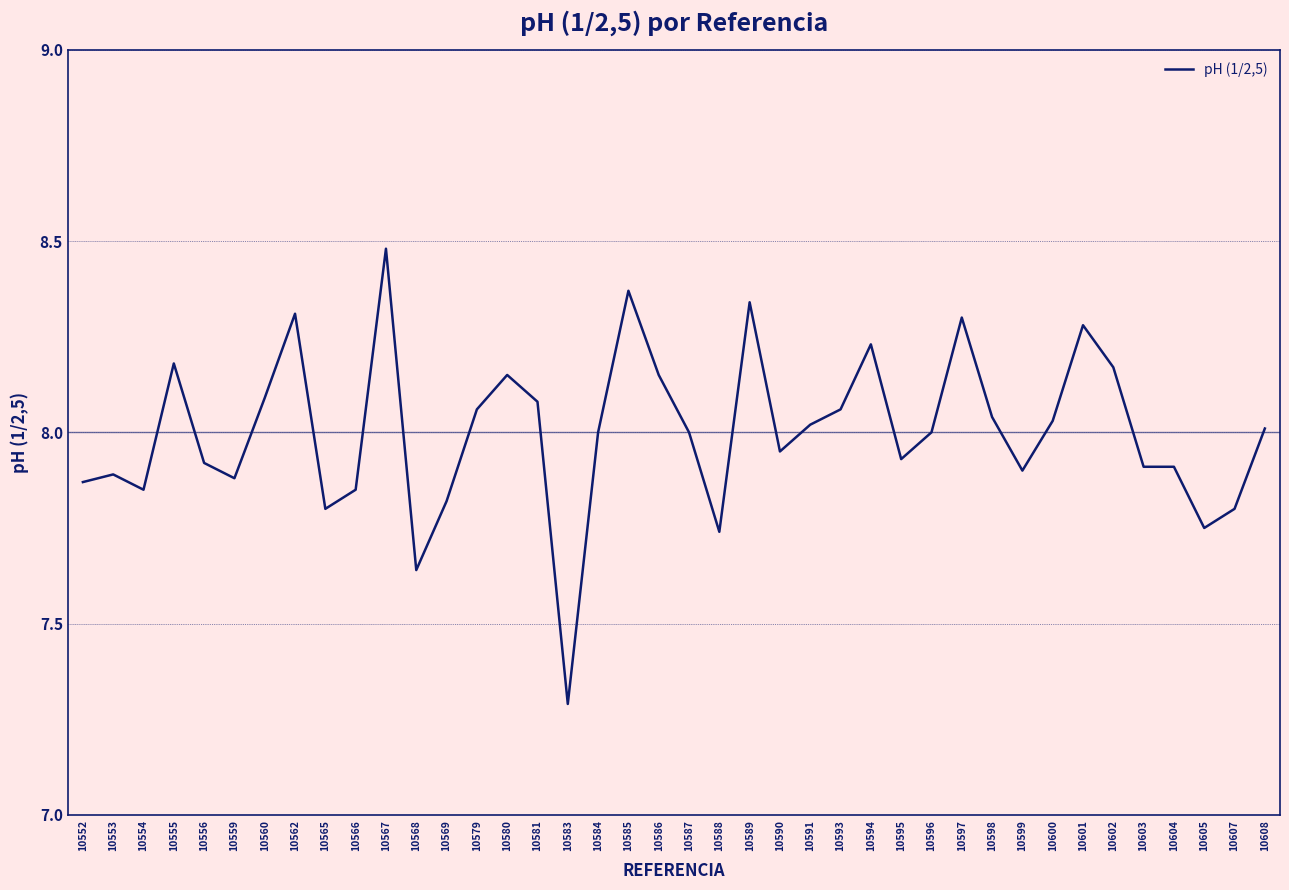

The chart shows a value of 2.7 at 10607. True or false?

False